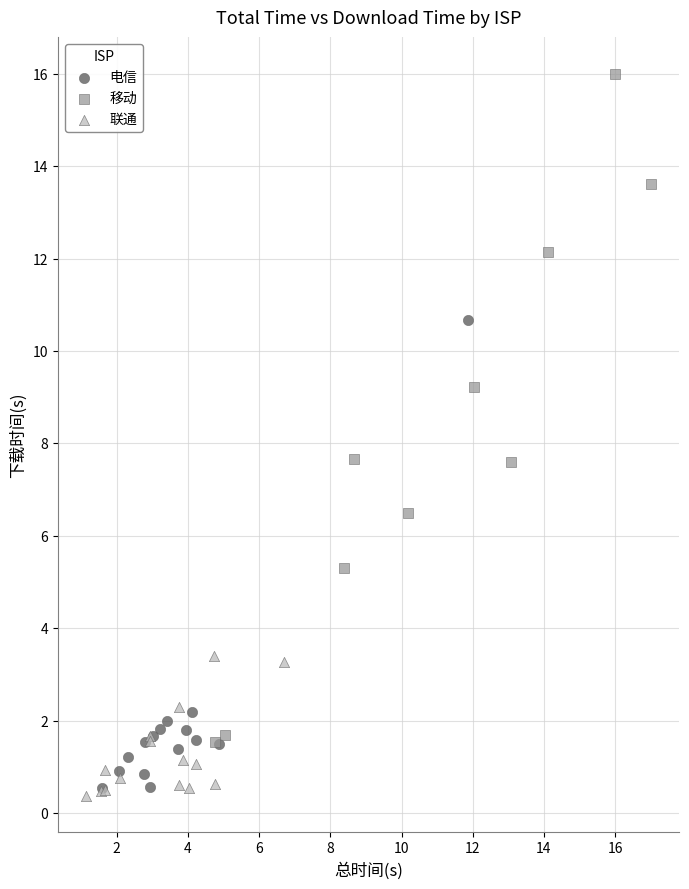

Which series has the widest spread of Y values?

移动